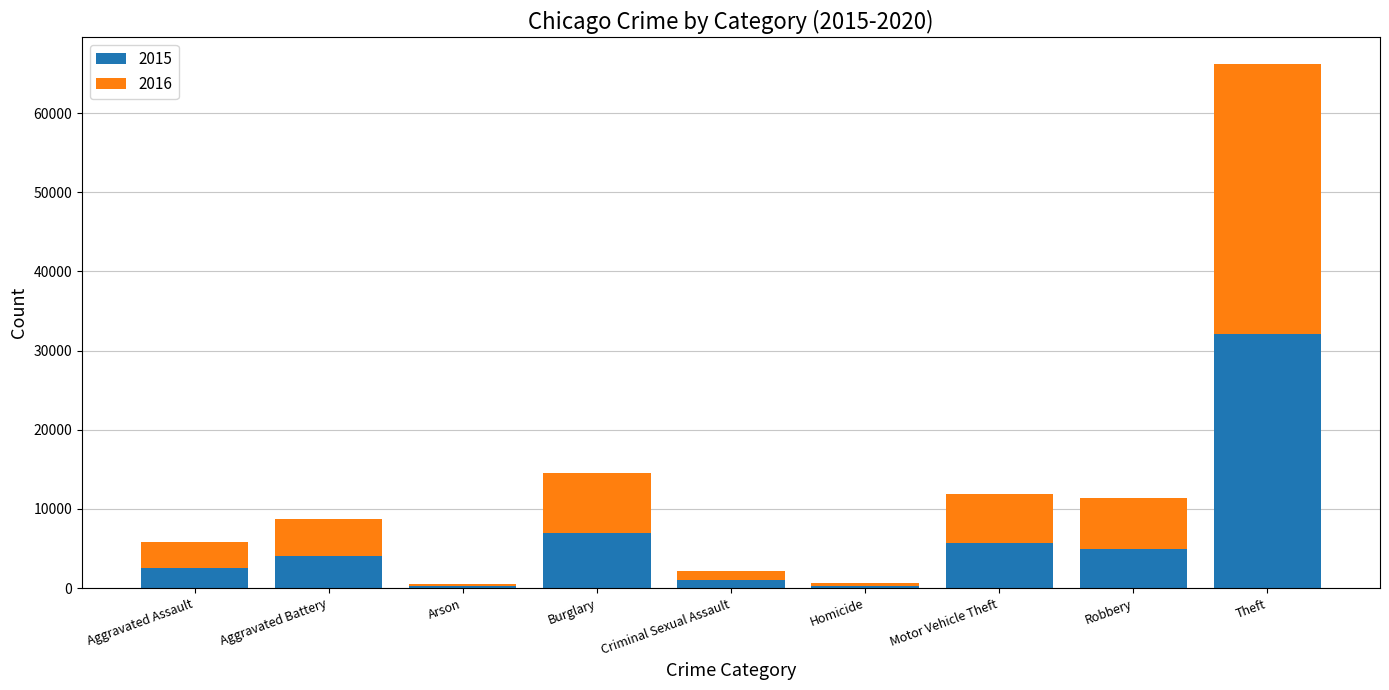

Which category has the highest value in the 2015 series?

Theft